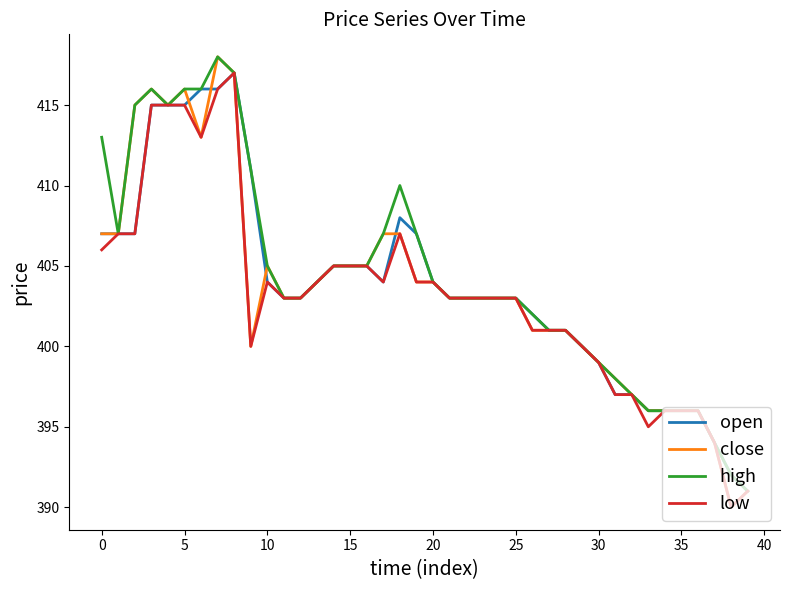

What is the minimum value for close?

390